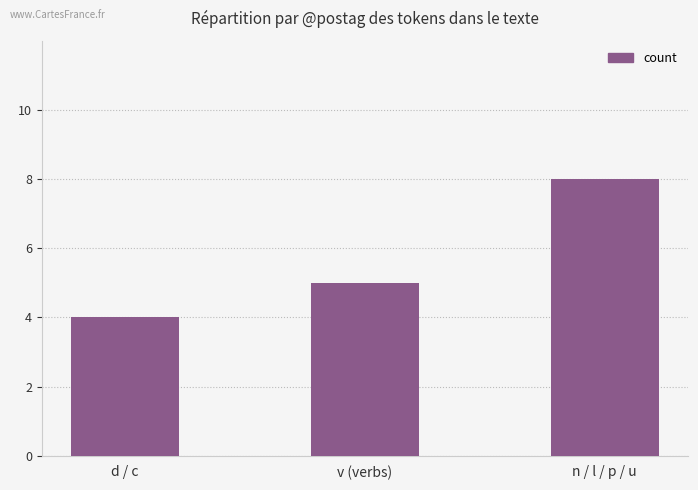

How many bars are there in total?

3